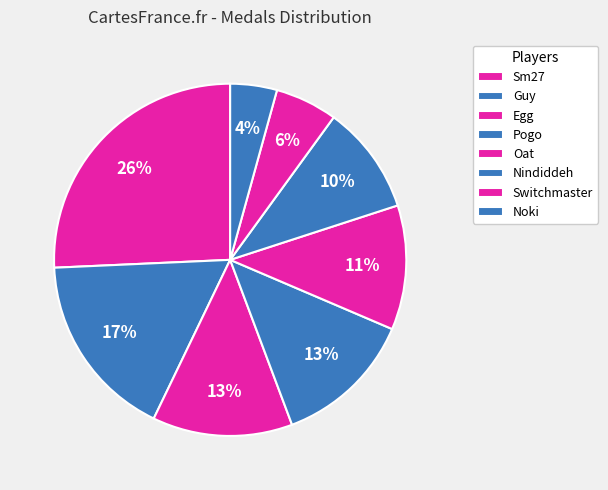

Is there any slice that represents more than half of the pie?

No